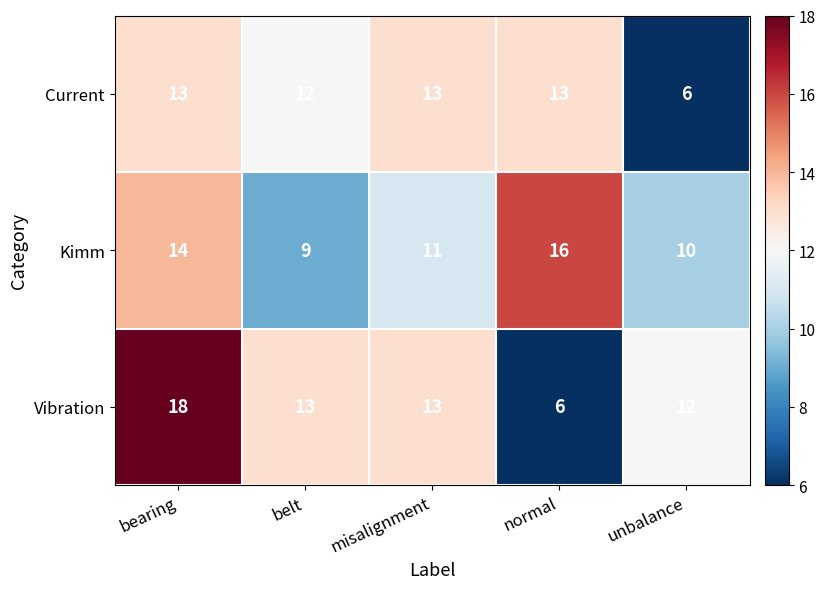

At which category is the sum across all series the highest?

bearing